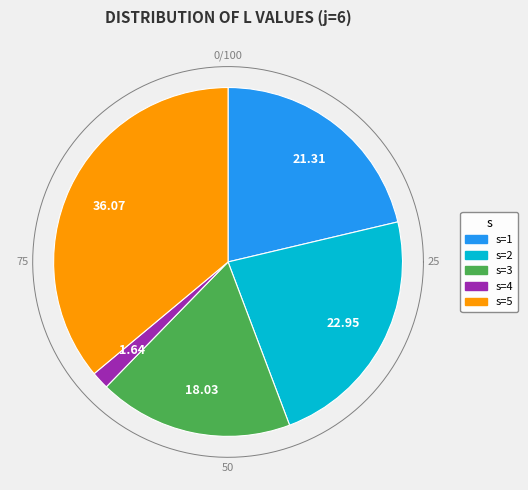

Is the sum of s=5 and s=4 greater than half?

No